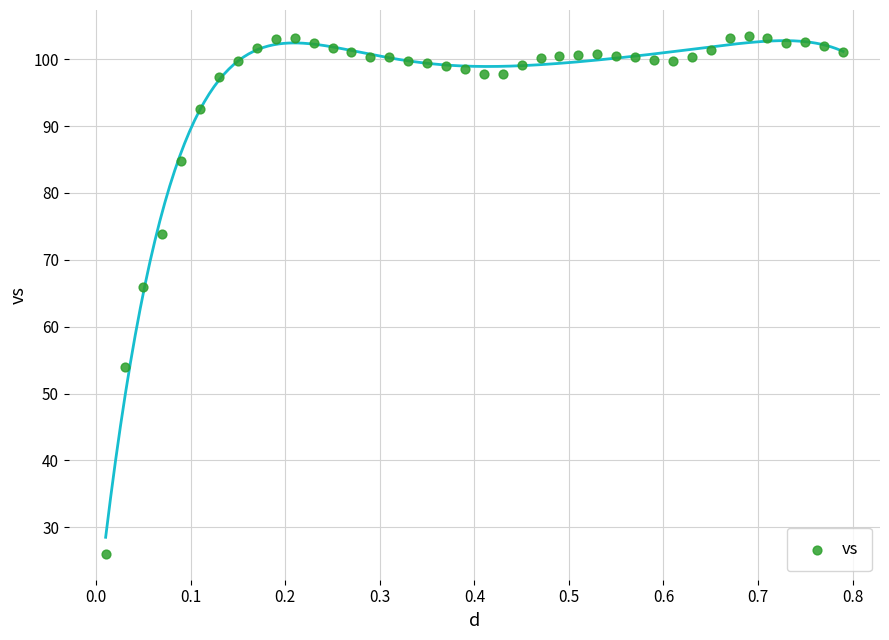

What is the range of Y values (max minus min)?

77.5